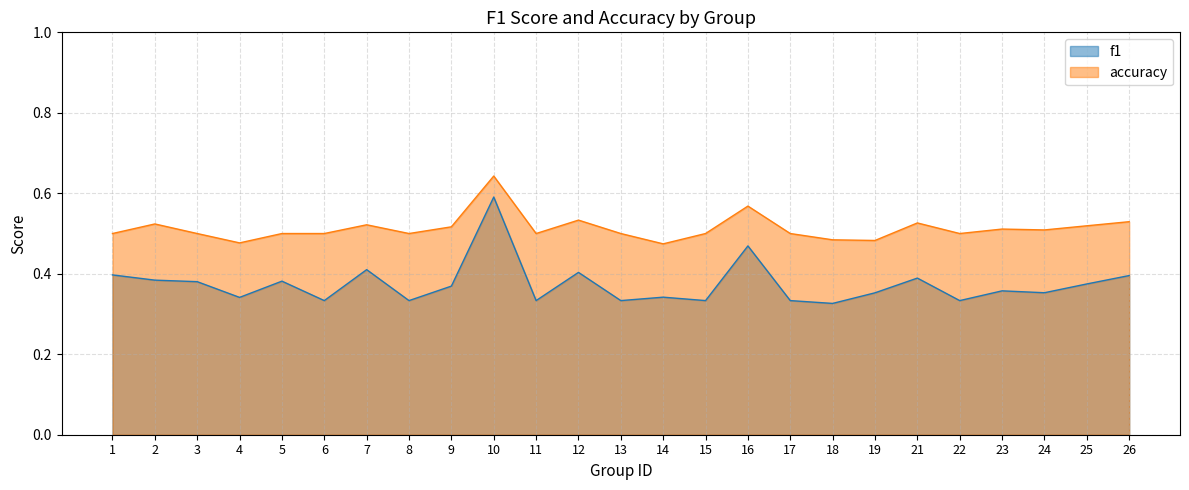

Where is the first local minimum for accuracy?

4